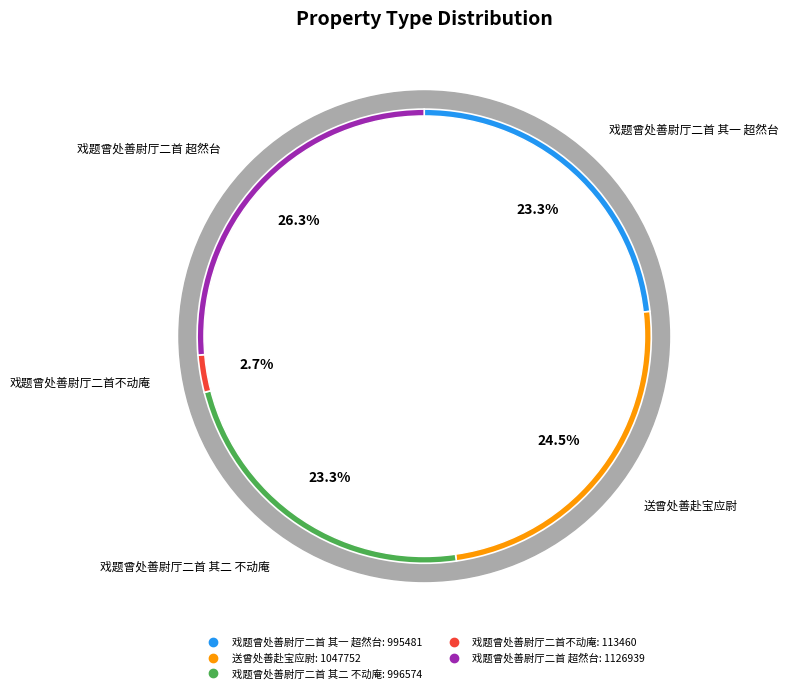

To the nearest percent, what is the difference between the largest and smallest slice percentages?

24%